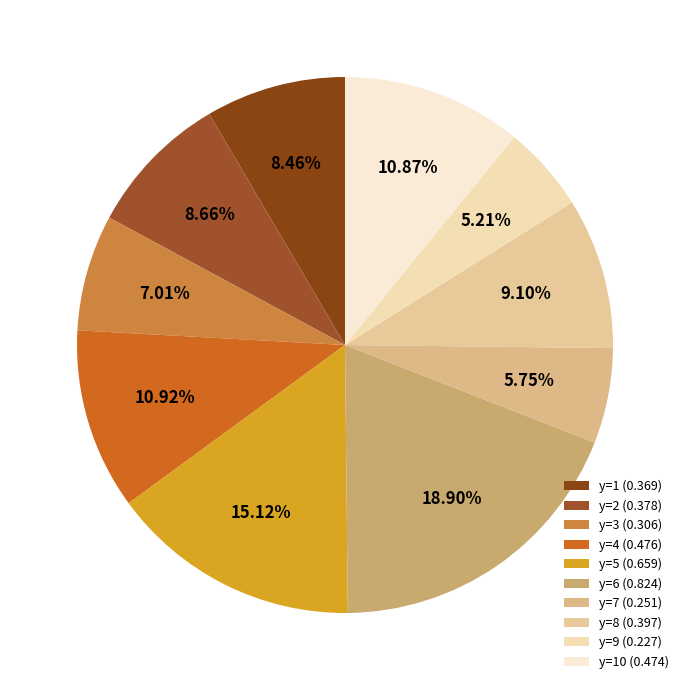

How many slices are in this pie chart?

10